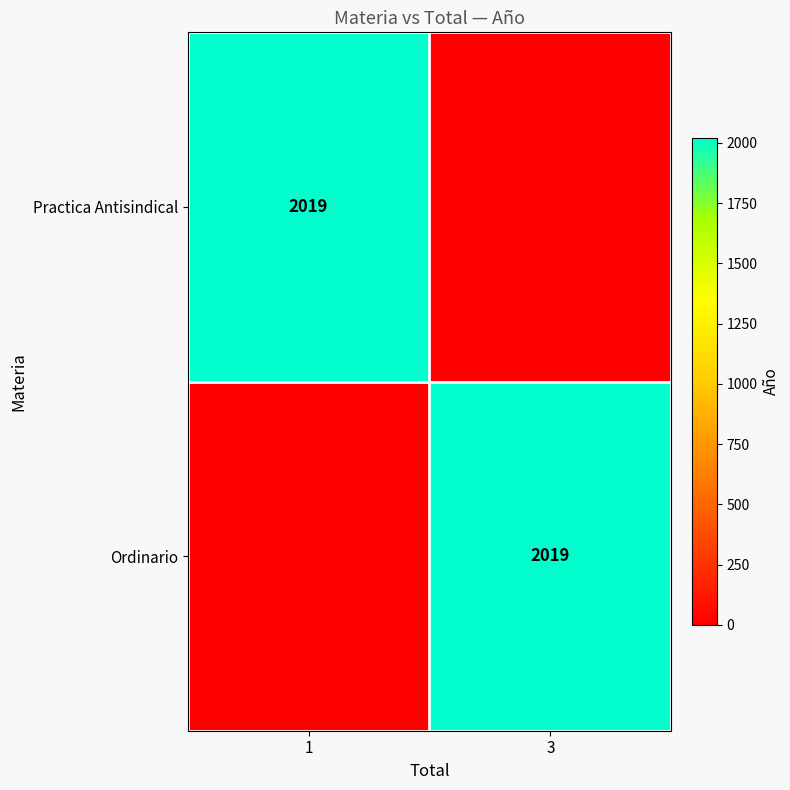

The value of Ordinario at 3 is 2019. True or false?

True